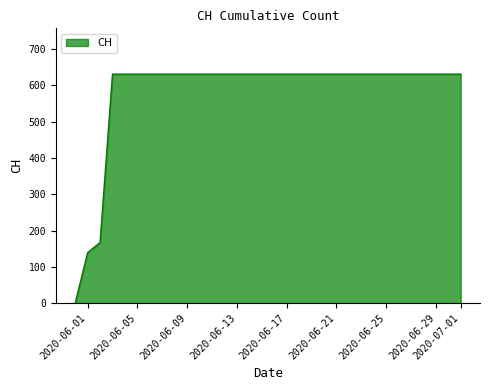

What is the maximum value shown in the chart?

631